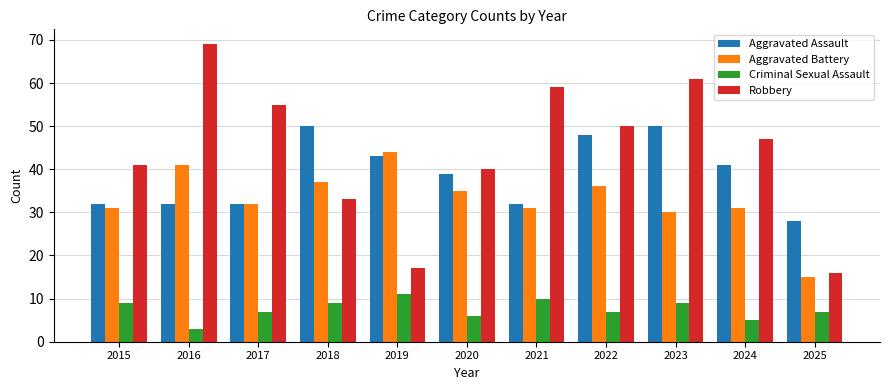

Read the Aggravated Assault value at 2025, to the nearest 10.

30